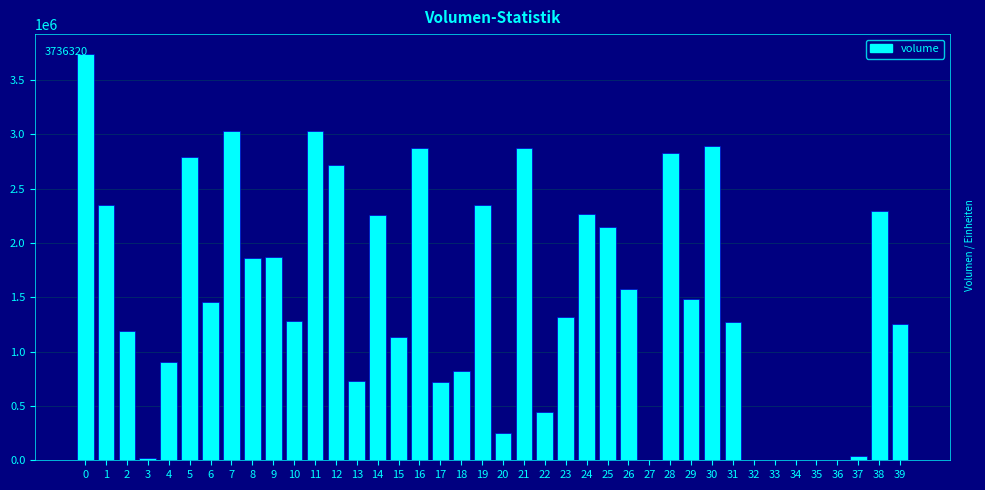

What is the maximum value shown in the chart?

3736320.0